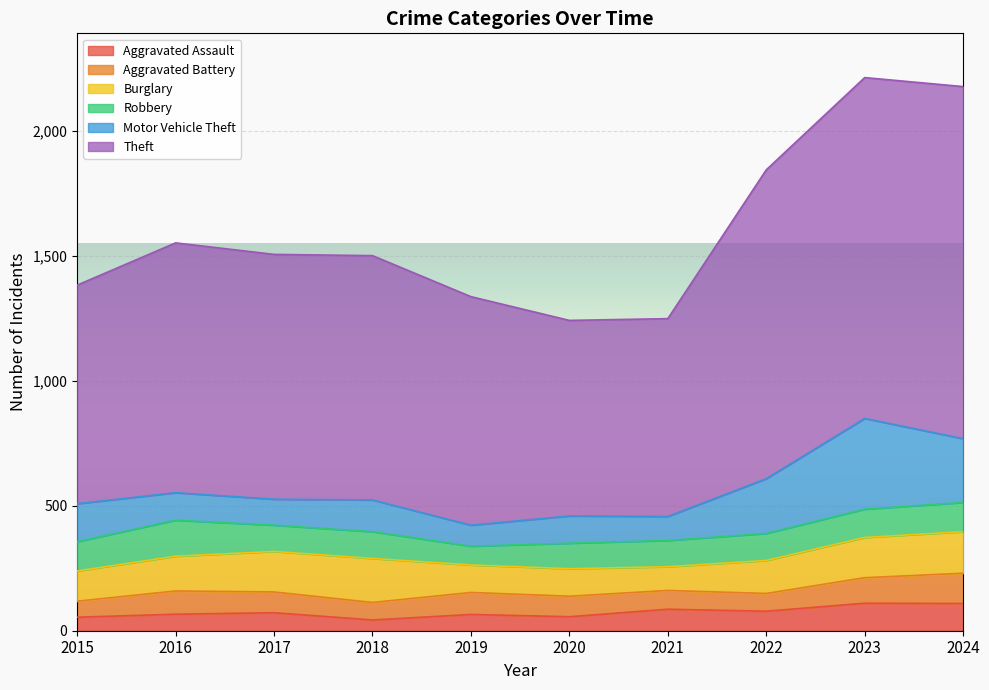

At which category is the sum across all series the highest?

2023